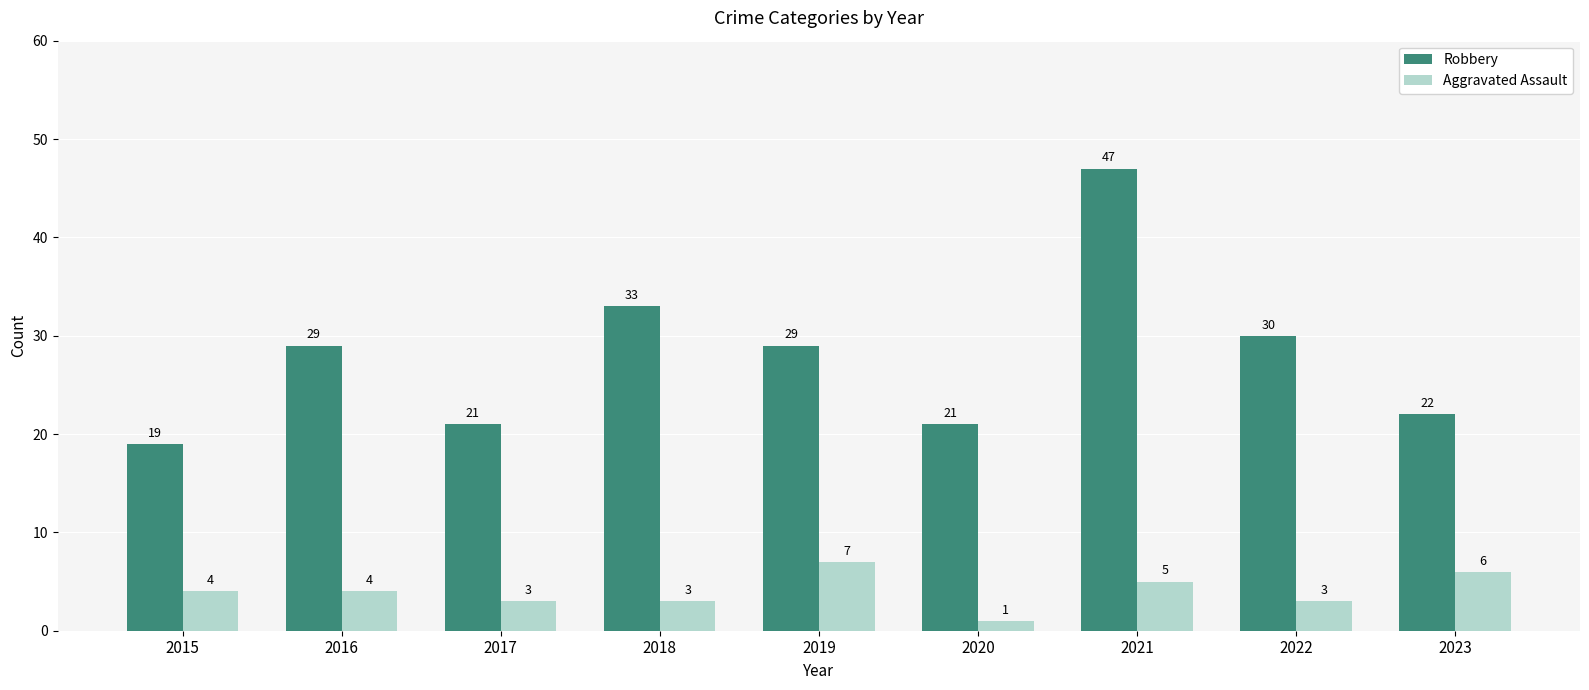

Count the number of data series in this chart.

2